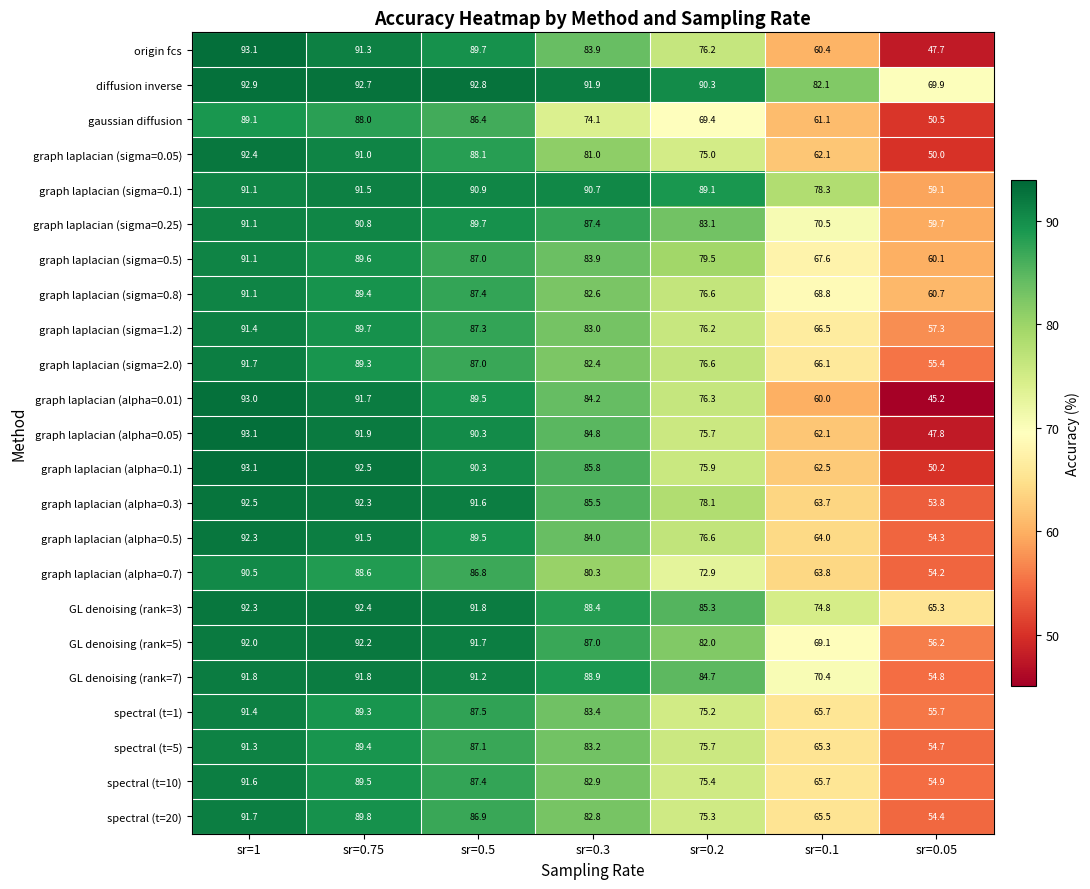

Which category has the lowest value across all series?

sr=0.05